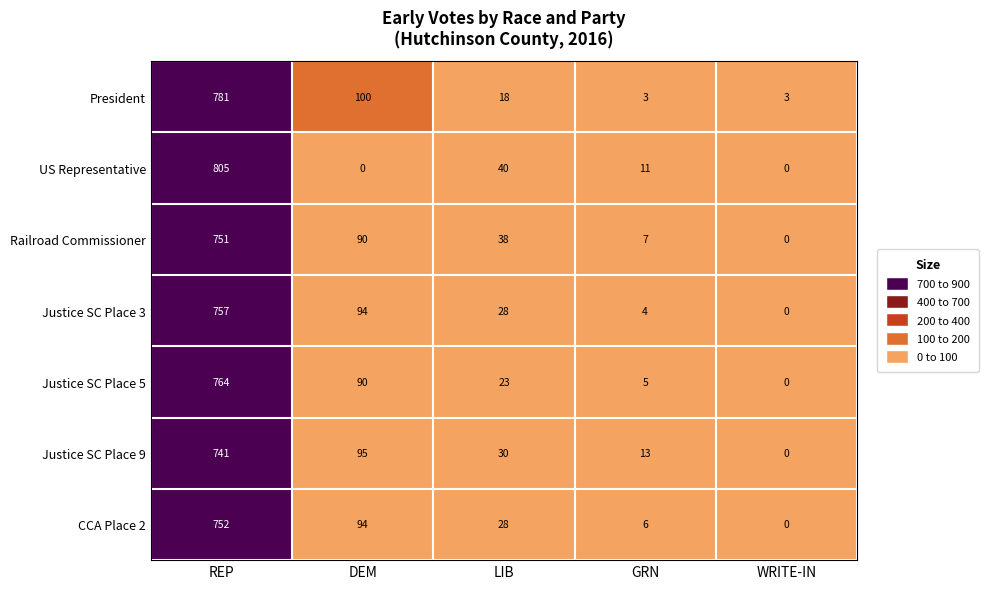

The value of Railroad Commissioner at REP is 1279. True or false?

False